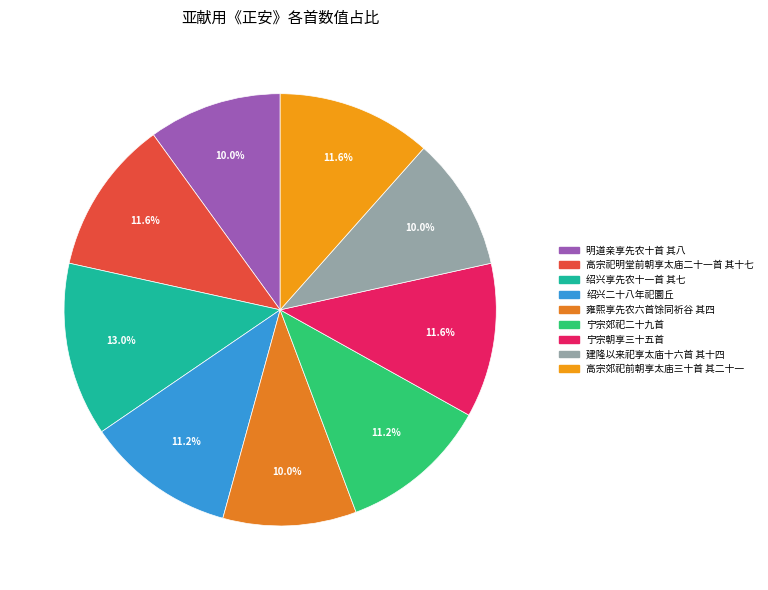

How many segments does this pie chart have?

9